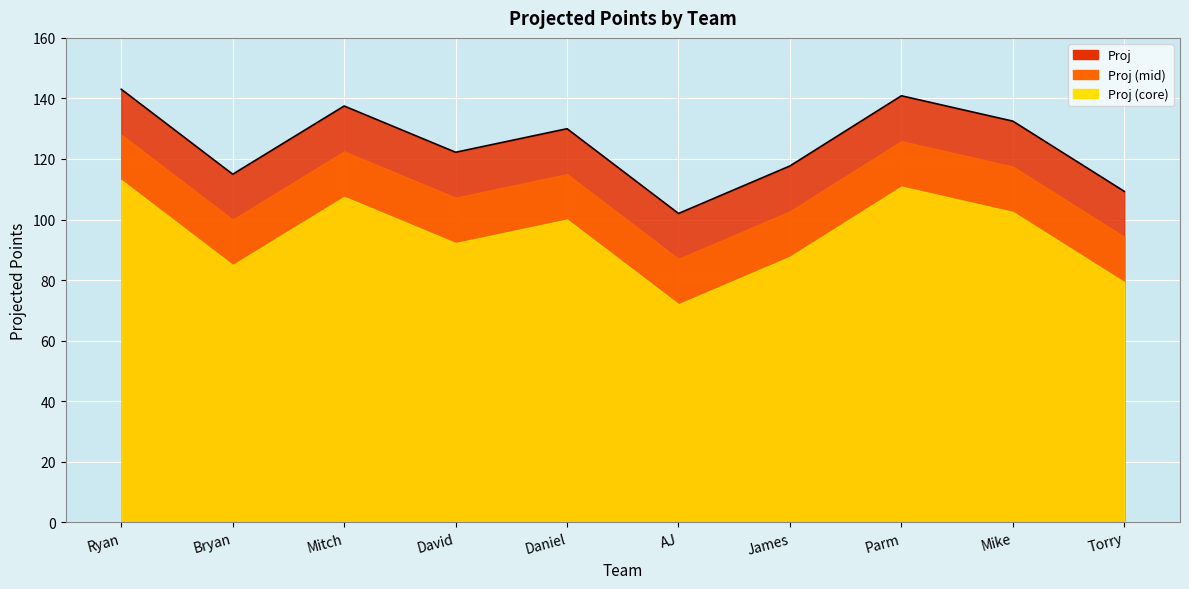

What is the ratio of the value at Ryan to the value at Parm?

1.0